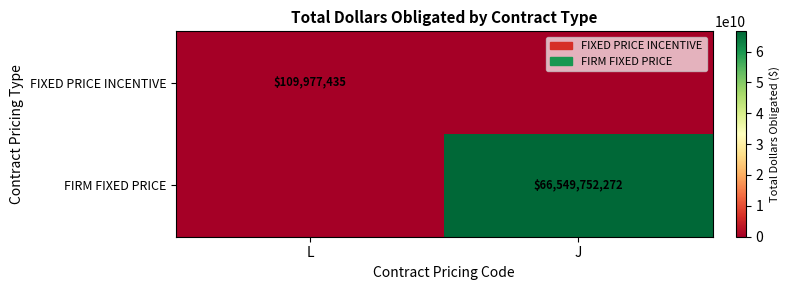

The FIXED PRICE INCENTIVE series shows 162667368 at L. True or false?

False